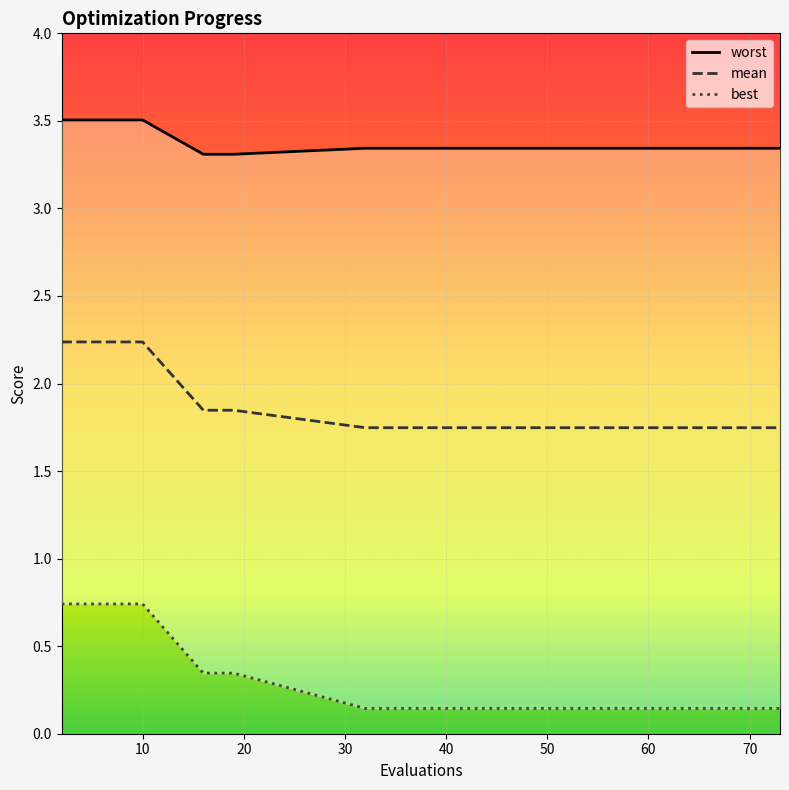

At how many categories does at least one series exceed 2?

15